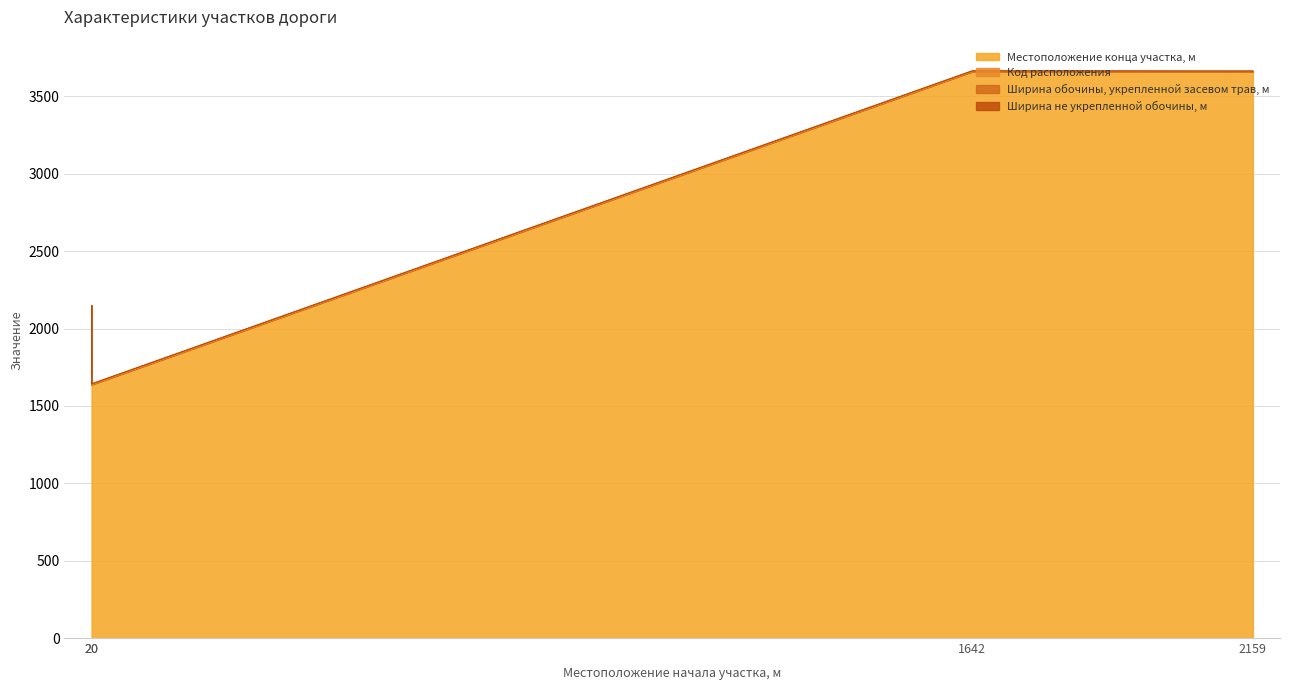

Rank the categories by Код расположения value from highest to lowest.

20, 1642, 20, 2159